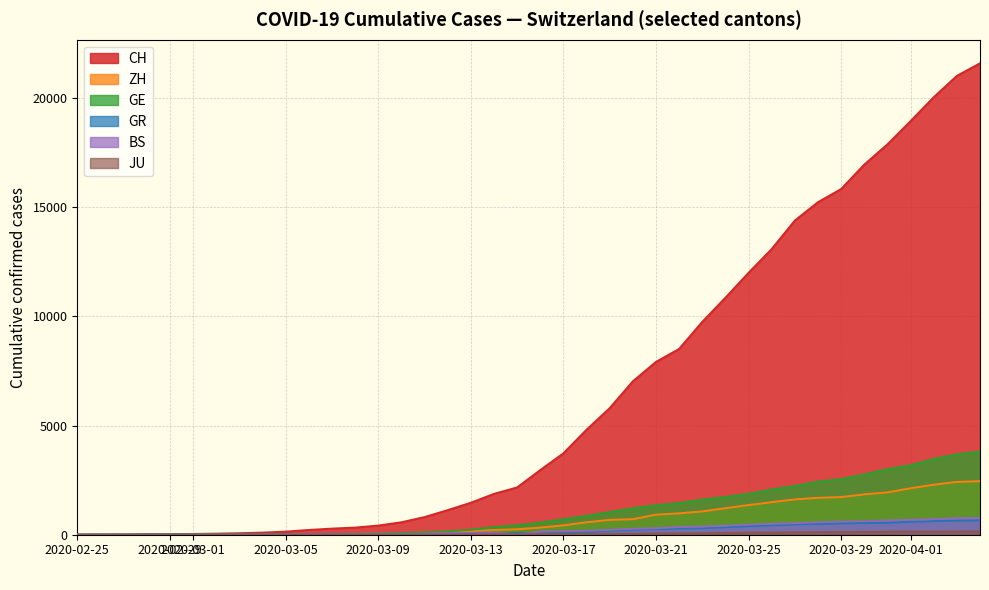

True or false: BS and GE intersect in this chart.

False